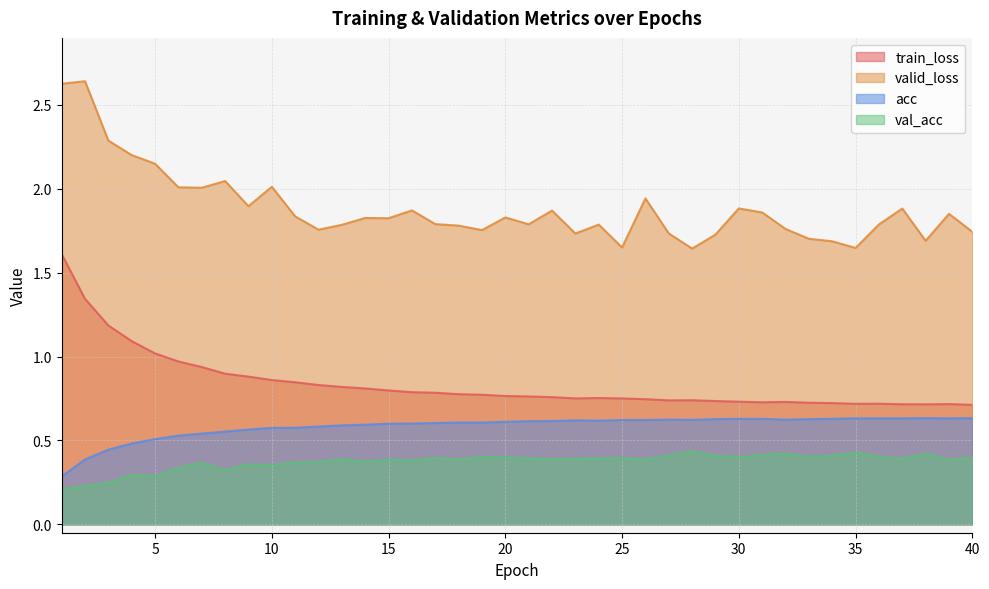

What is the difference between the maximum and minimum values in the train_loss series?

0.9